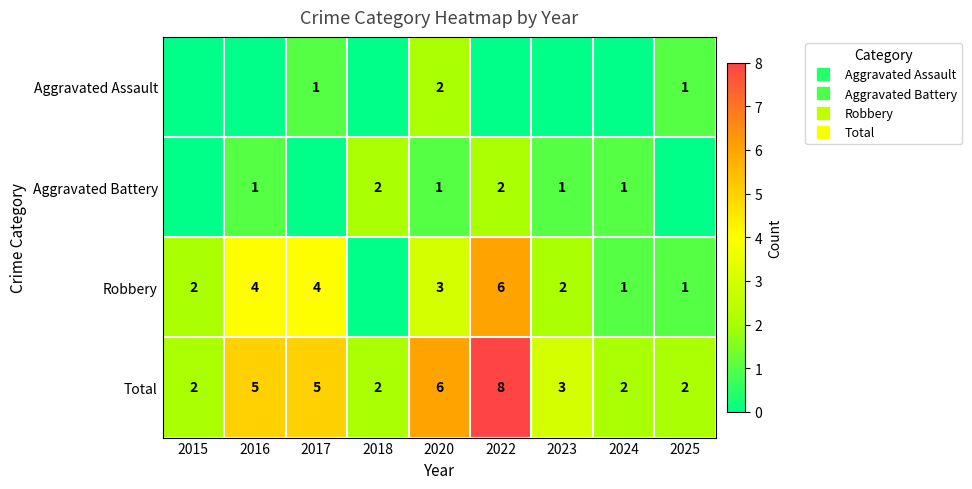

At which label does Robbery reach its minimum?

2018